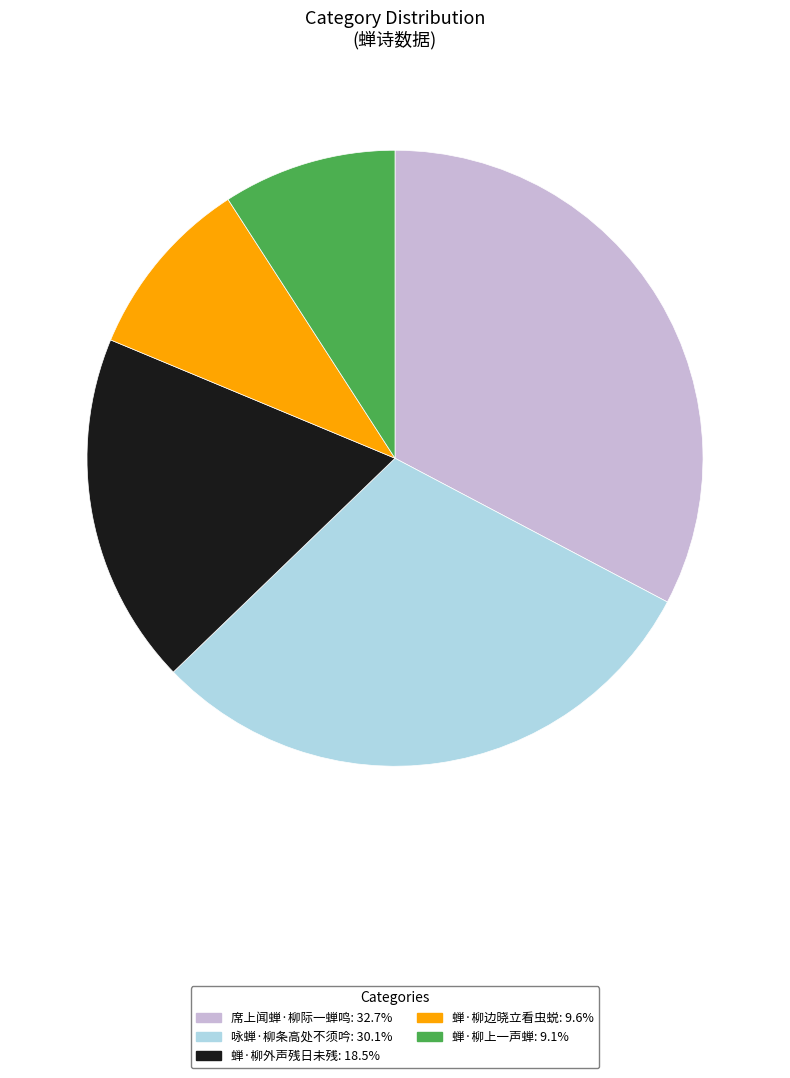

Is 蝉·柳上一声蝉 the majority of the pie?

No